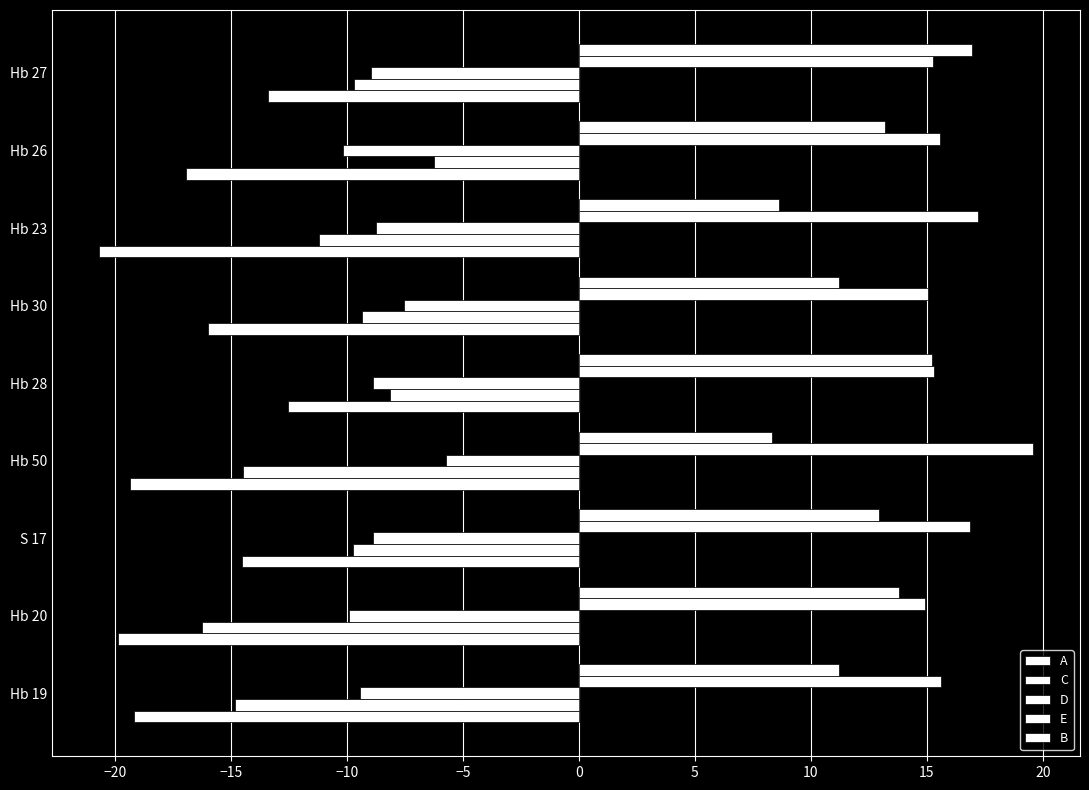

What is the difference between the second highest and second lowest values in the C series?

6.7